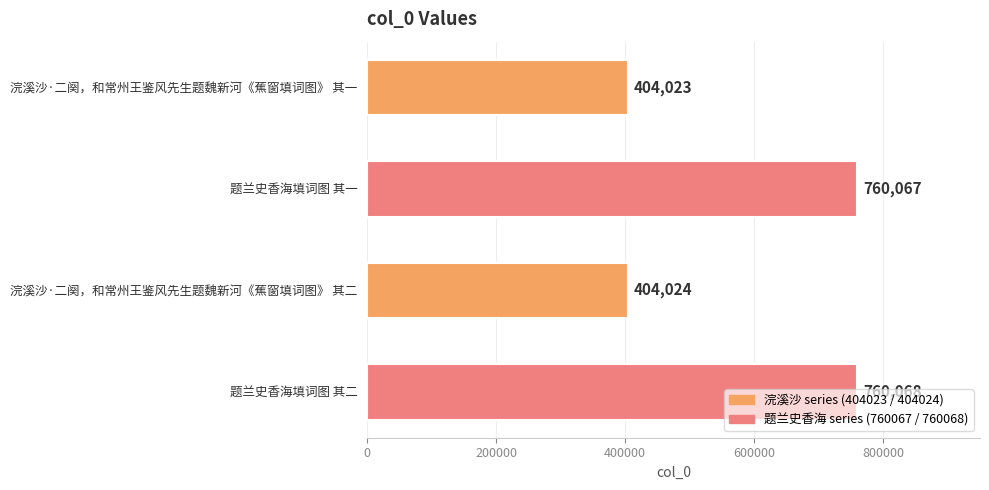

What is the average value?

582046